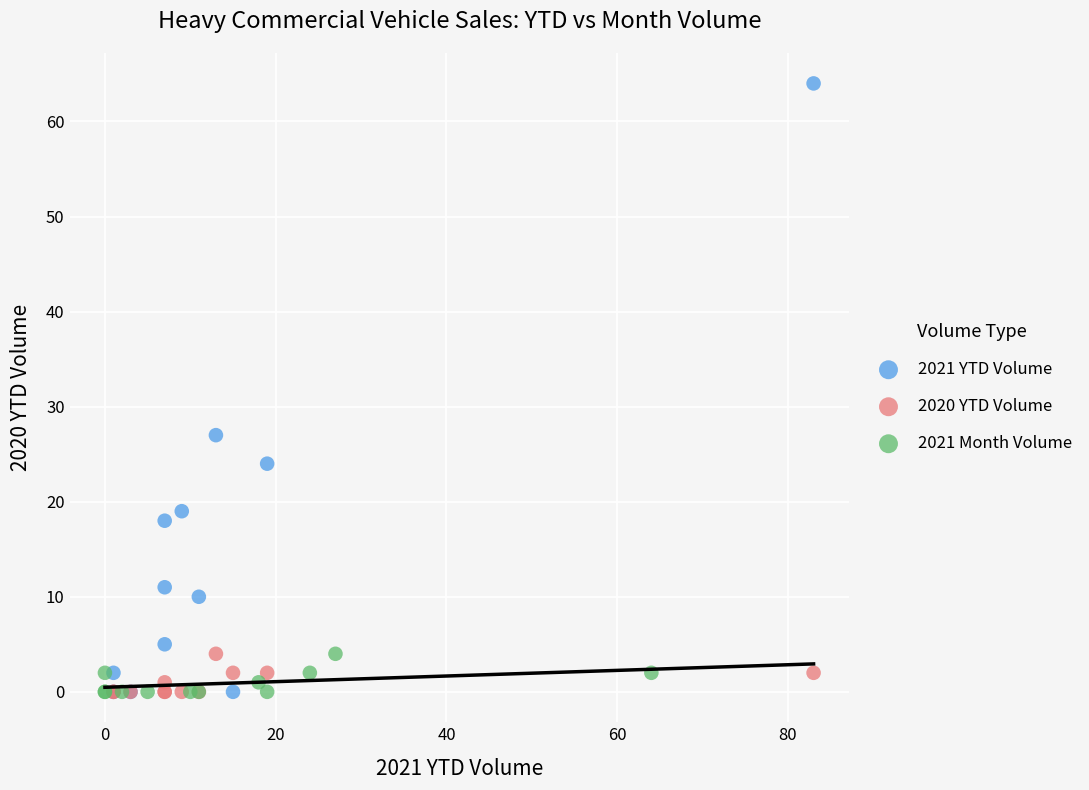

Which series has the largest Y range (max minus min)?

2021 YTD Volume